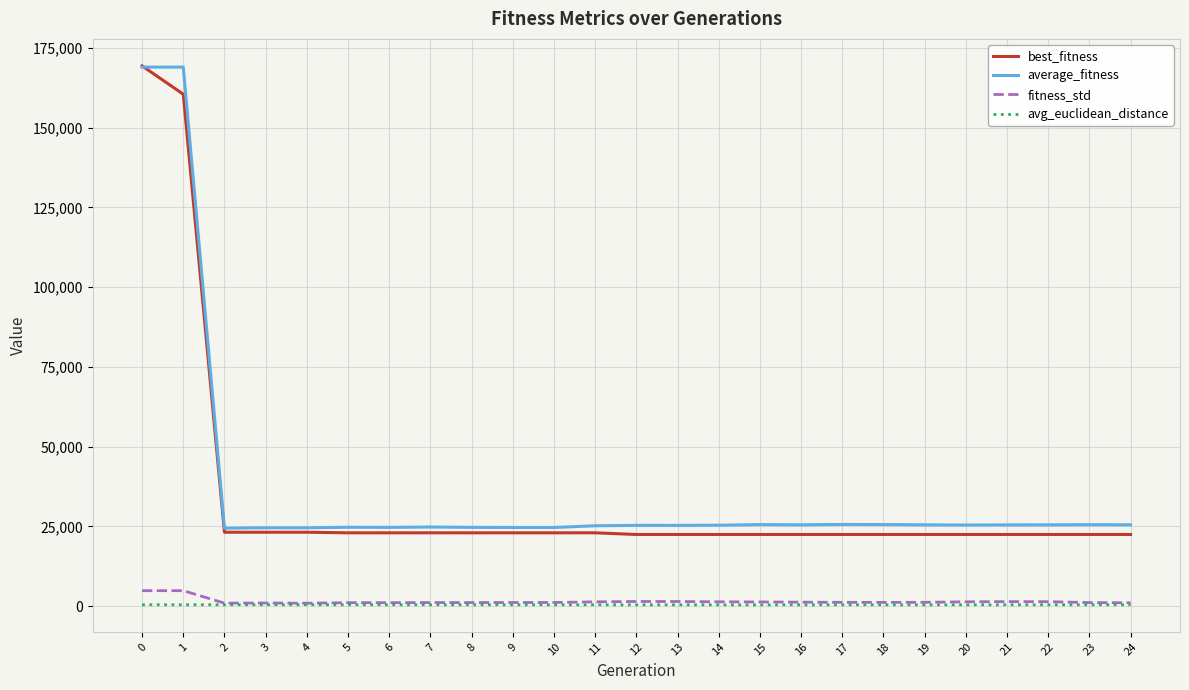

Is the value of best_fitness at 7 greater than the value of avg_euclidean_distance at 17?

Yes